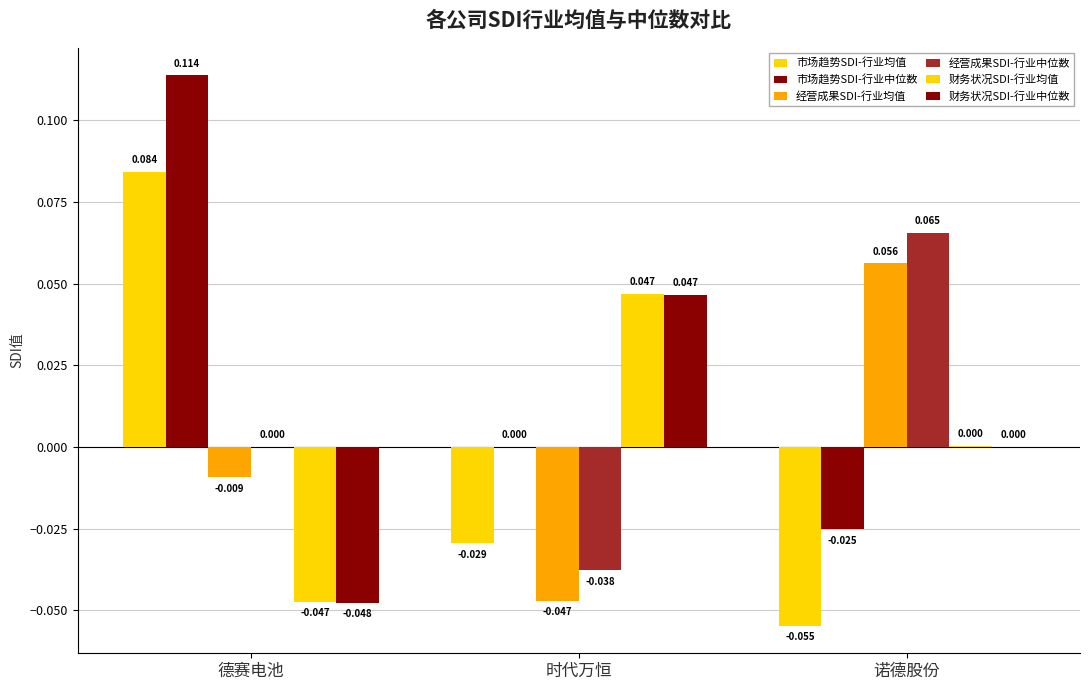

Does the chart contain stacked bars?

No